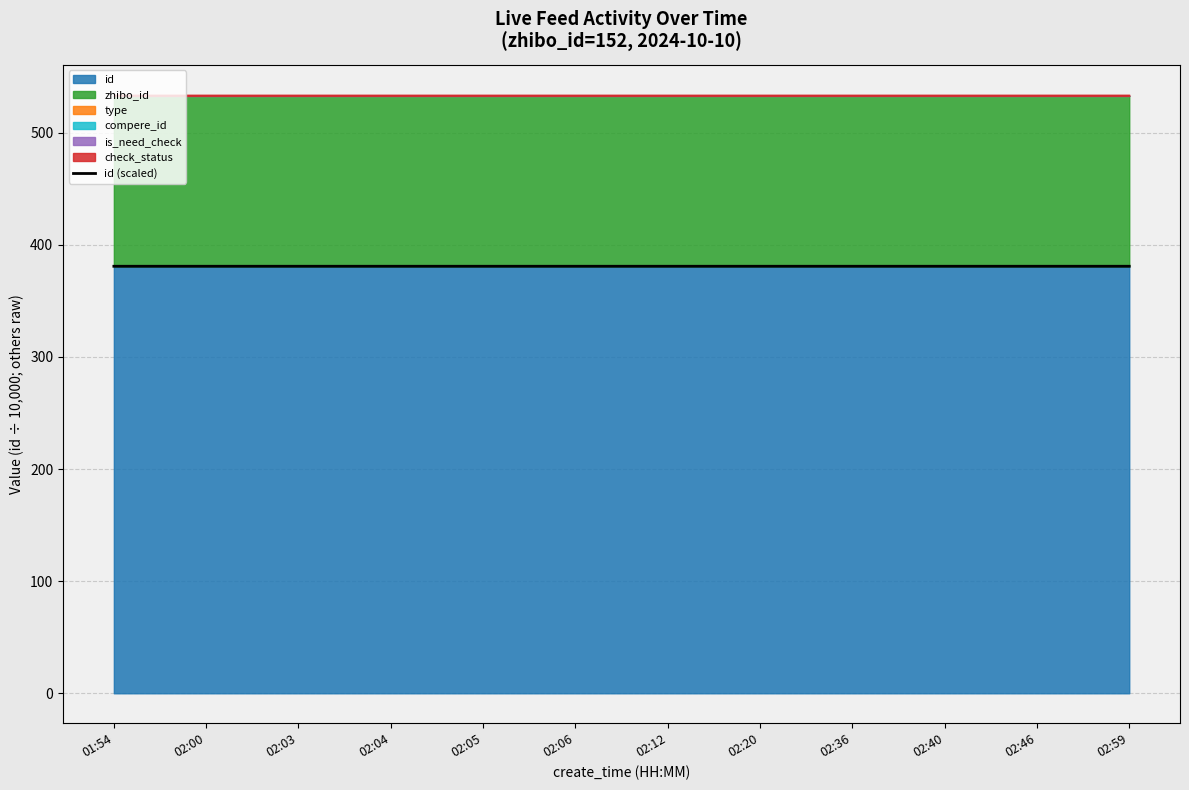

Reading right to left, what are all the values shown in this chart?

380.9	380.9	380.9	380.9	380.9	380.9	380.9	380.9	380.9	380.9	380.9	380.9